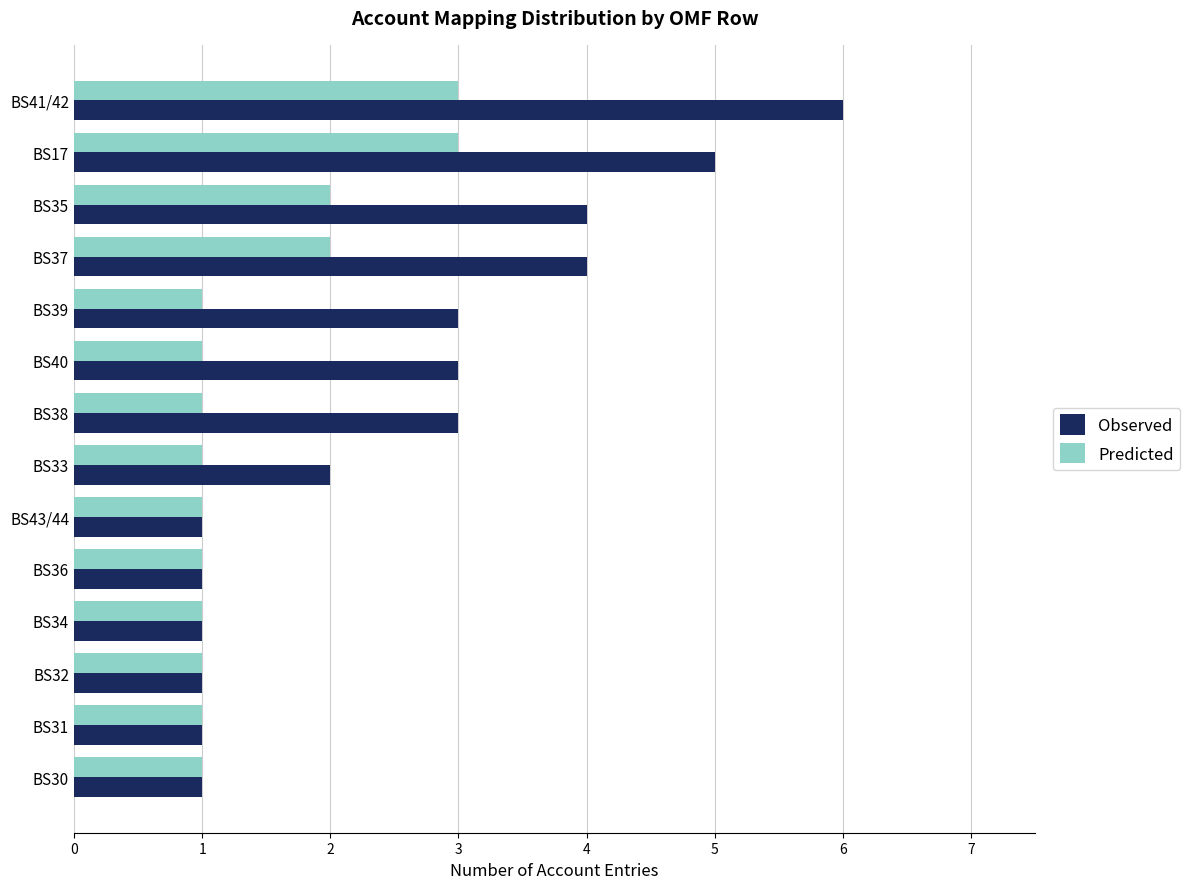

The Observed series shows 2 at BS33. True or false?

True